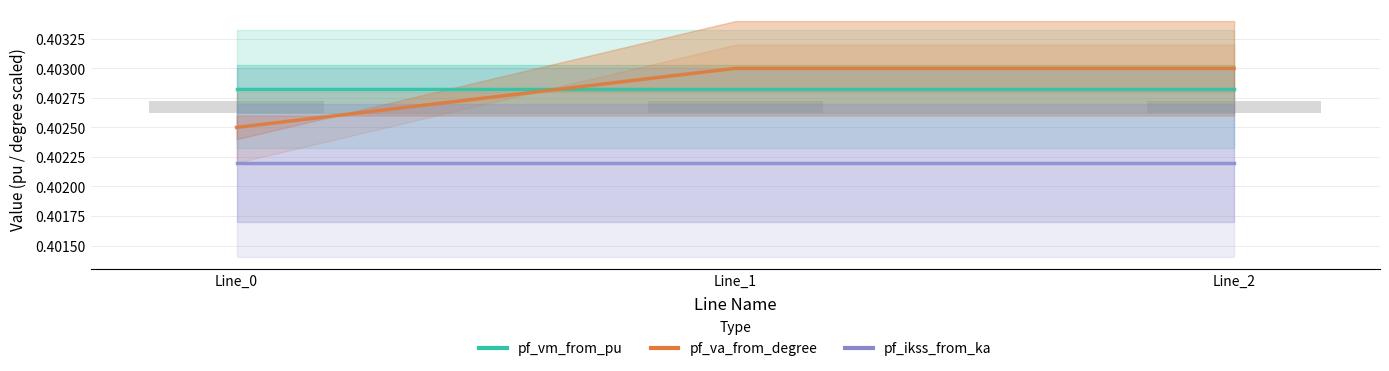

At which category is the sum across all series the highest?

Line_1